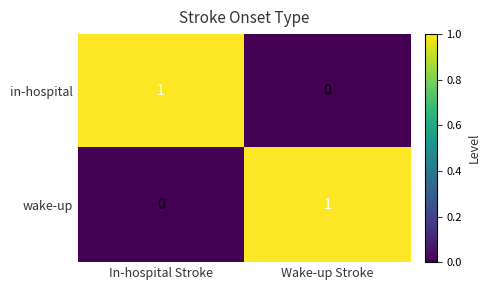

At which label is wake-up closest to 0?

In-hospital Stroke